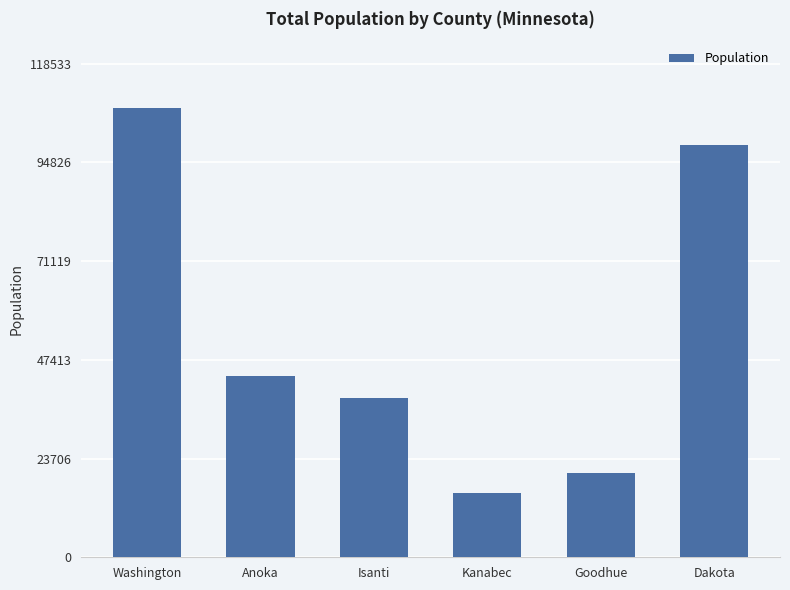

Which label corresponds to the smallest value in the chart?

Kanabec